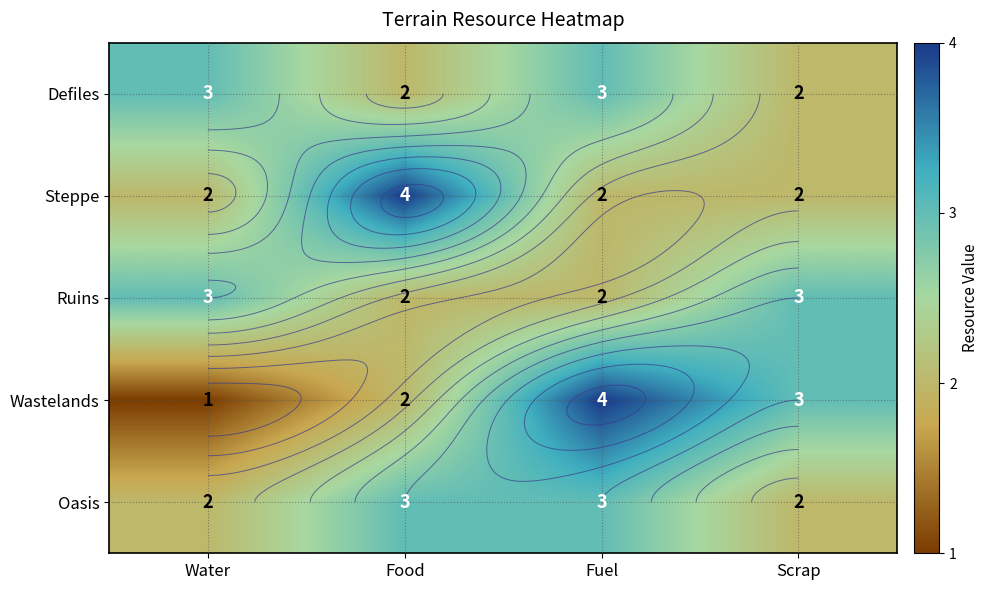

At how many categories does at least one series exceed 2?

4